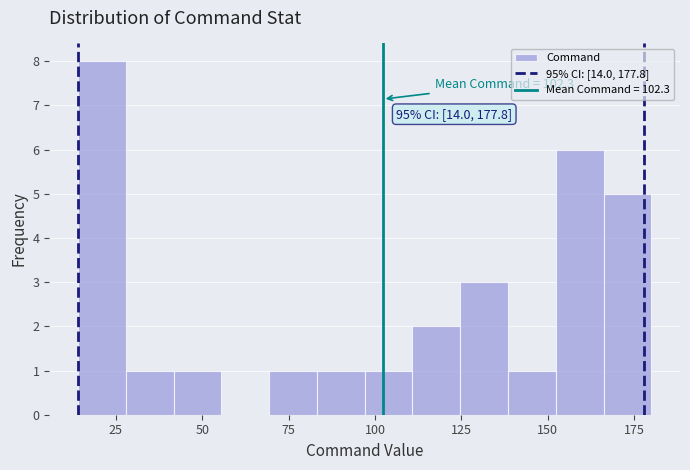

Read against the x-axis, roughly where is the centre of the tallest bar?

20